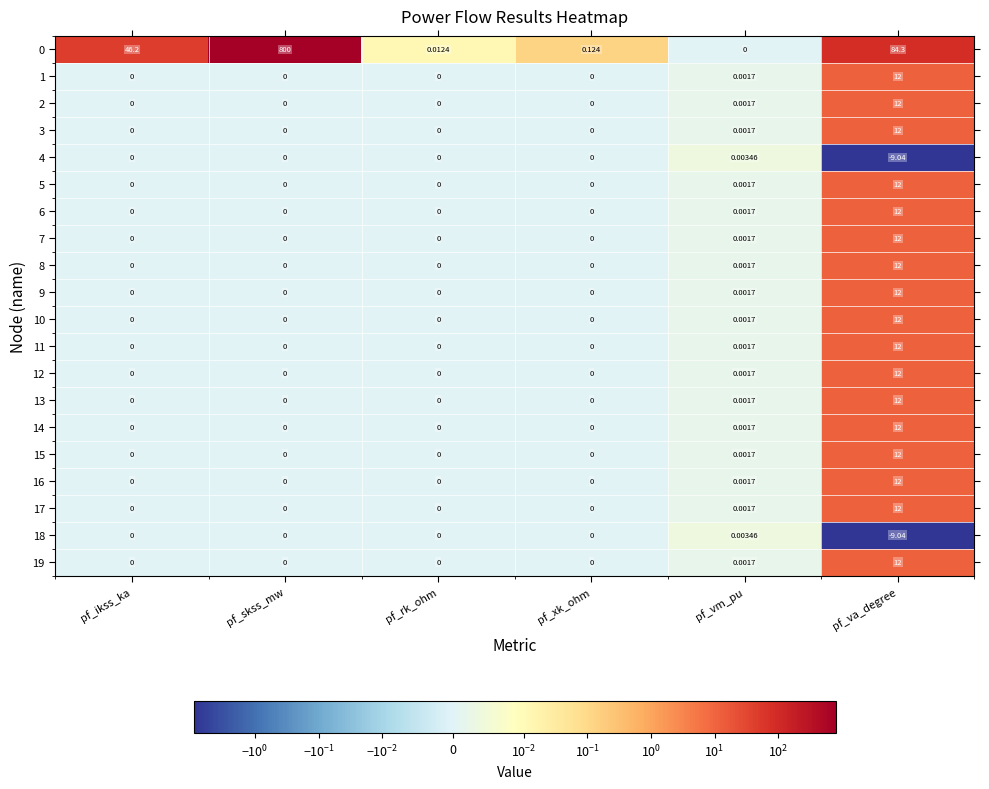

At which label is 1 closest to 6?

pf_vm_pu